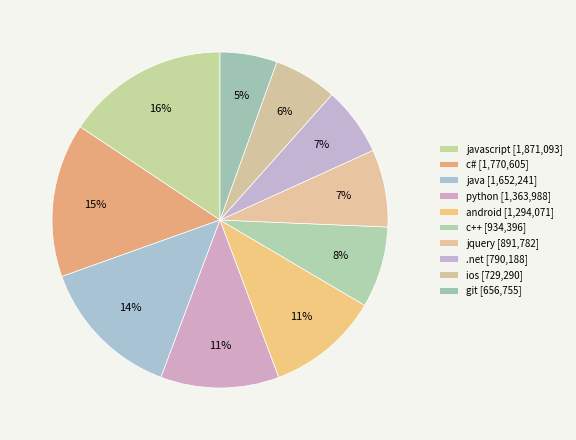

What is the smallest slice in the pie chart?

git